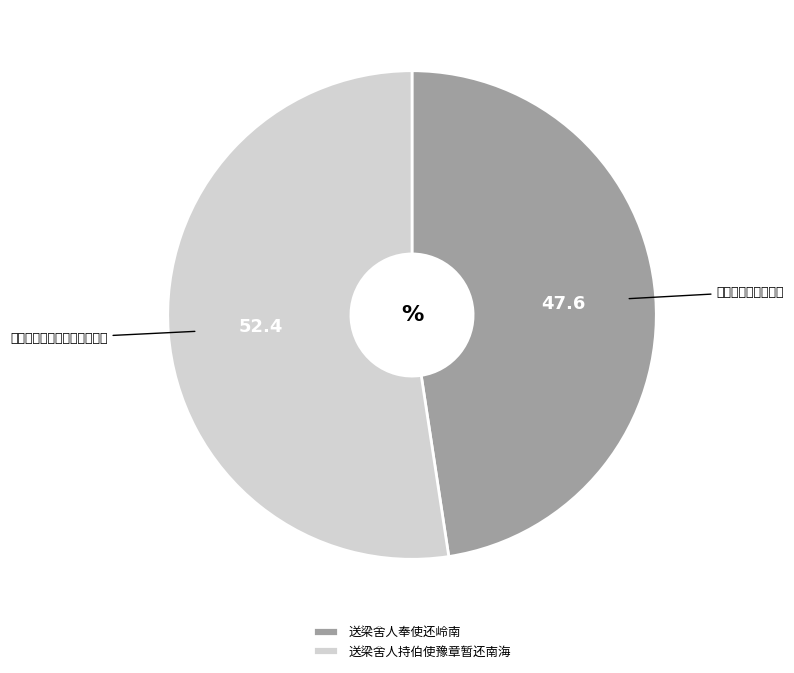

Between 送梁舍人奉使还岭南 and 送梁舍人持伯使豫章暂还南海, which is larger?

送梁舍人持伯使豫章暂还南海